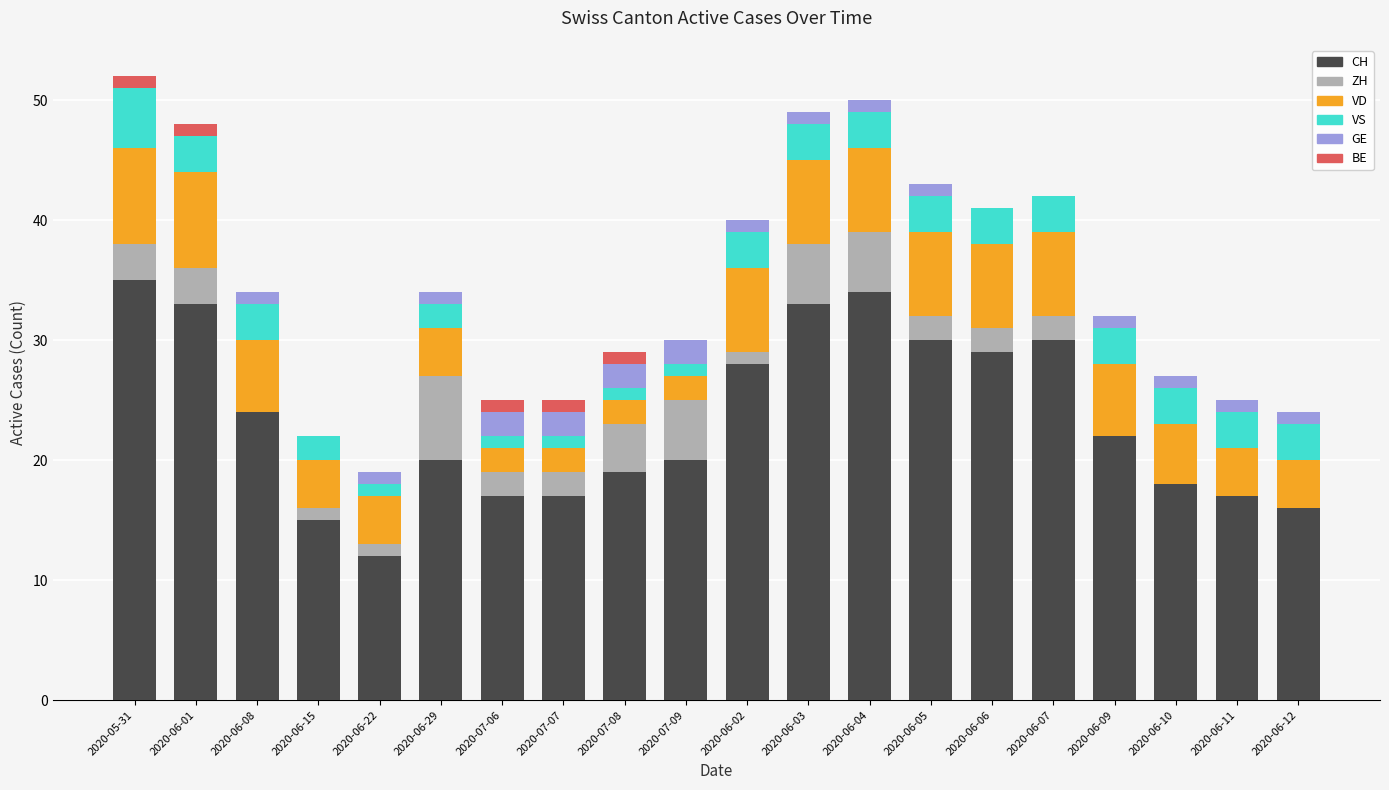

What is the highest value of the CH series?

35